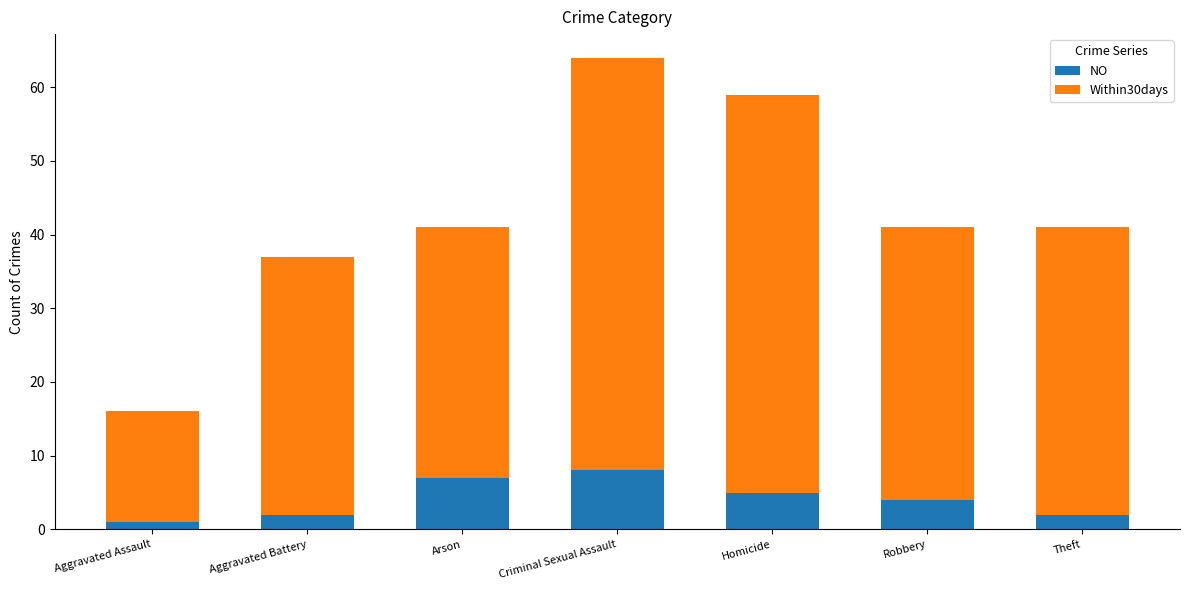

What is the highest value of the NO series?

8